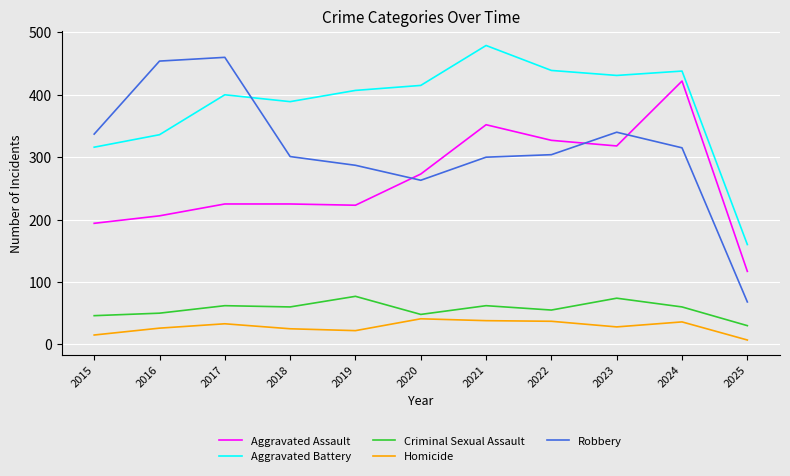

Is it true that Homicide equals 38 at 2021?

True